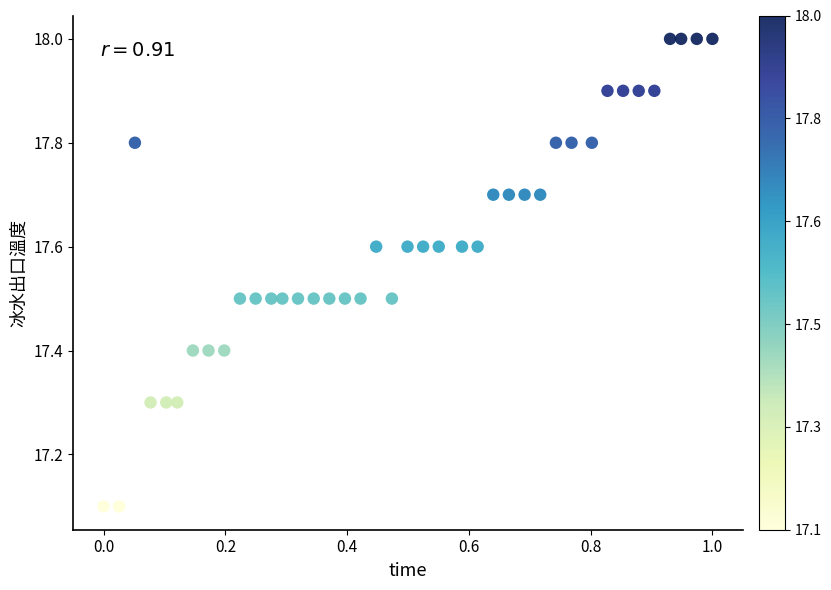

What is the range of Y values (max minus min)?

0.9